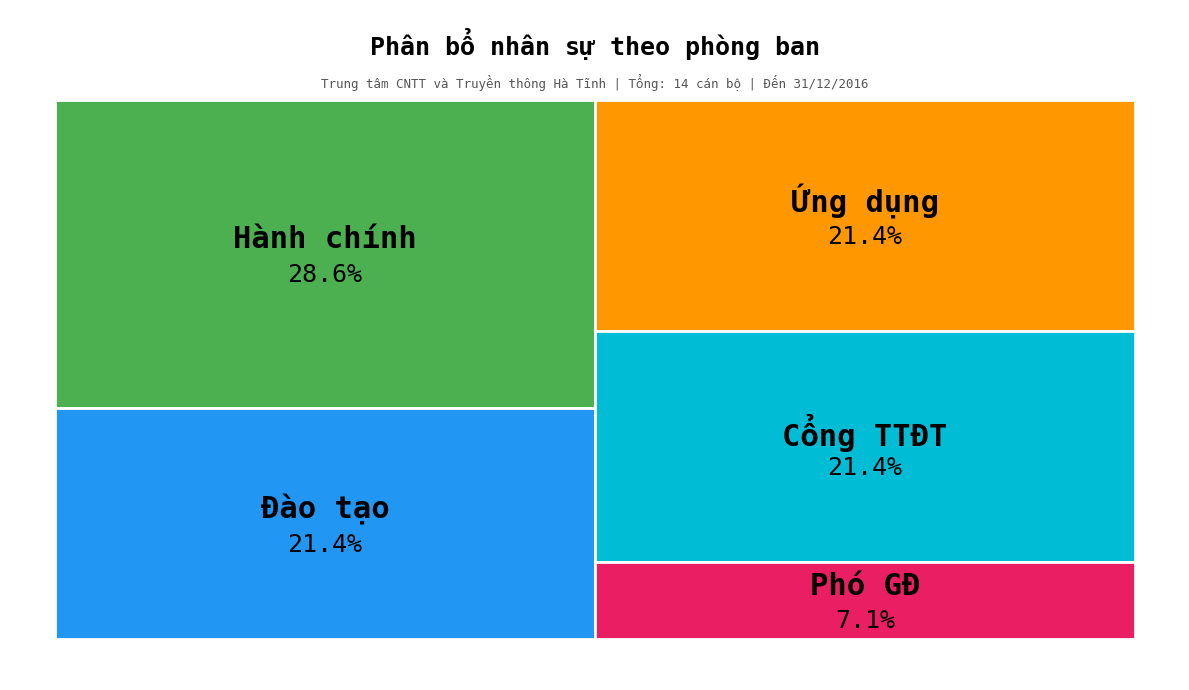

What percentage do Đào tạo and Phó GĐ together represent?

28.6%